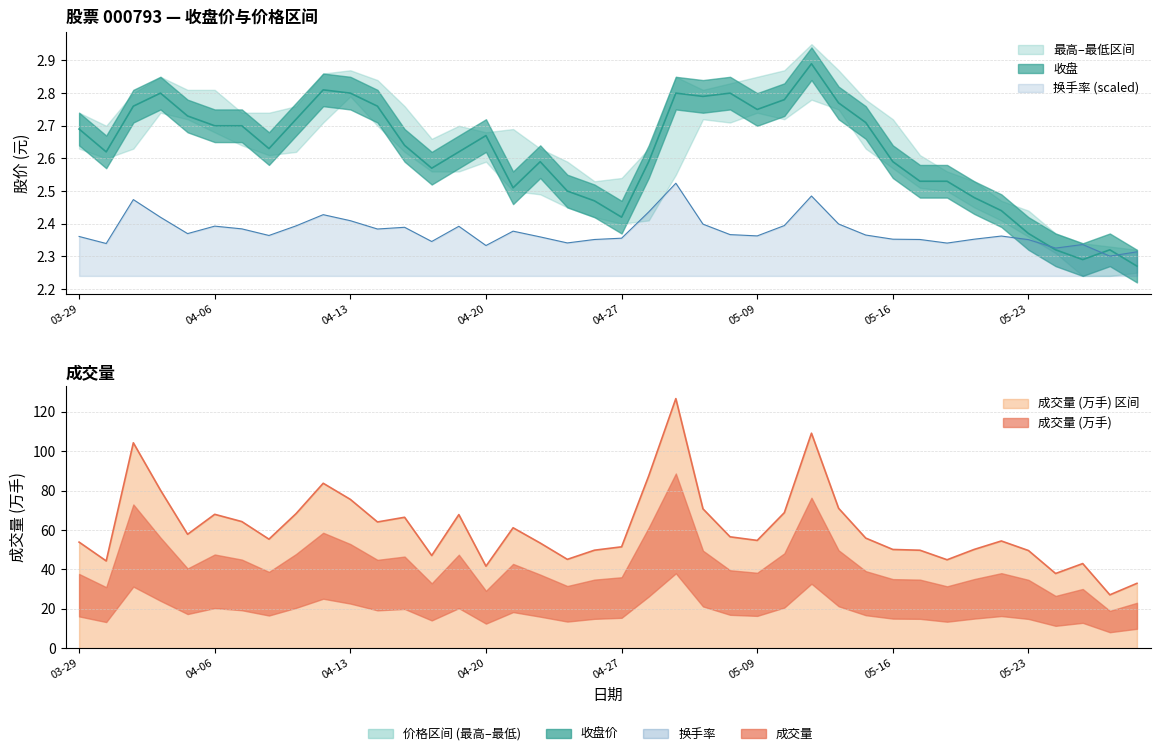

How many categories are shown in the chart?

40